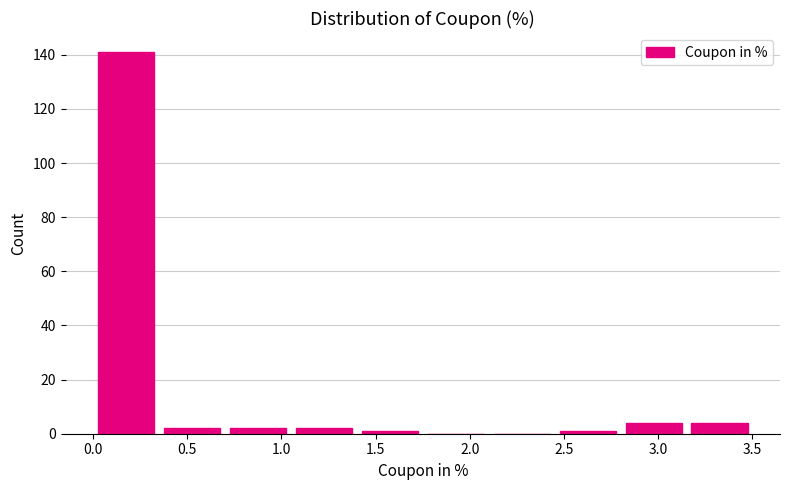

How tall is the bar that spans 0.00 to 0.35 on the x-axis? The values are not printed on the chart, so give them approximately, as read against the axis.

142